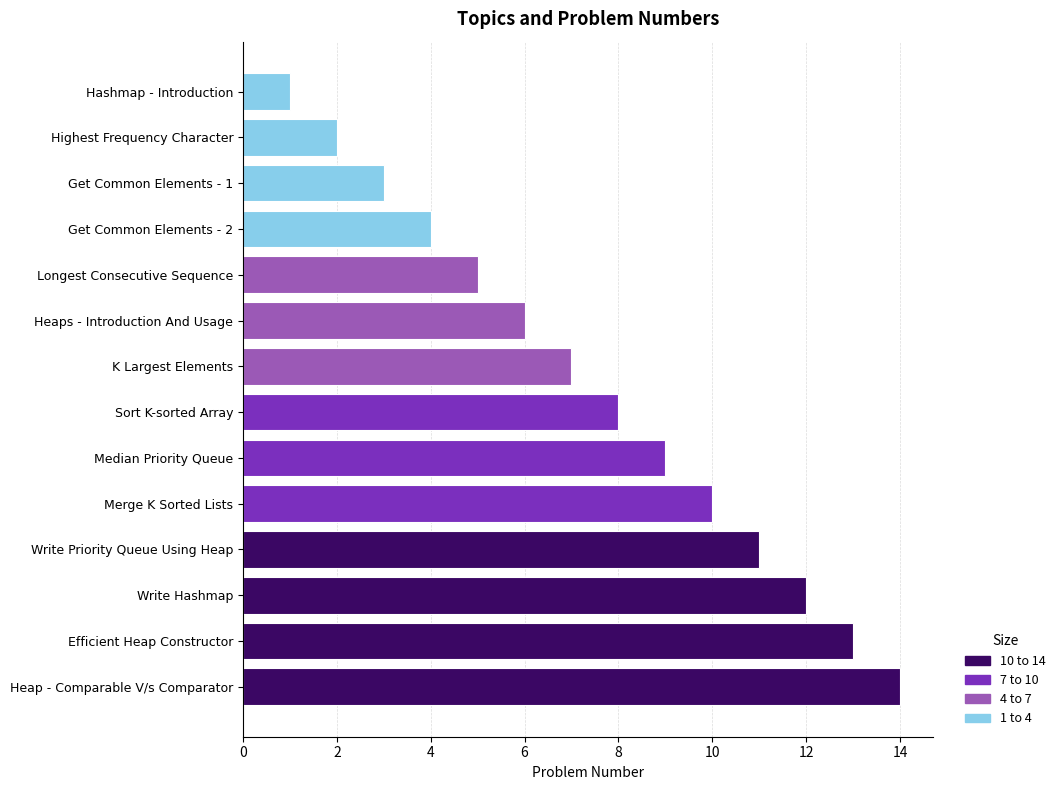

List the labels in order of value, smallest first.

Hashmap - Introduction, Highest Frequency Character, Get Common Elements - 1, Get Common Elements - 2, Longest Consecutive Sequence, Heaps - Introduction And Usage, K Largest Elements, Sort K-sorted Array, Median Priority Queue, Merge K Sorted Lists, Write Priority Queue Using Heap, Write Hashmap, Efficient Heap Constructor, Heap - Comparable V/s Comparator